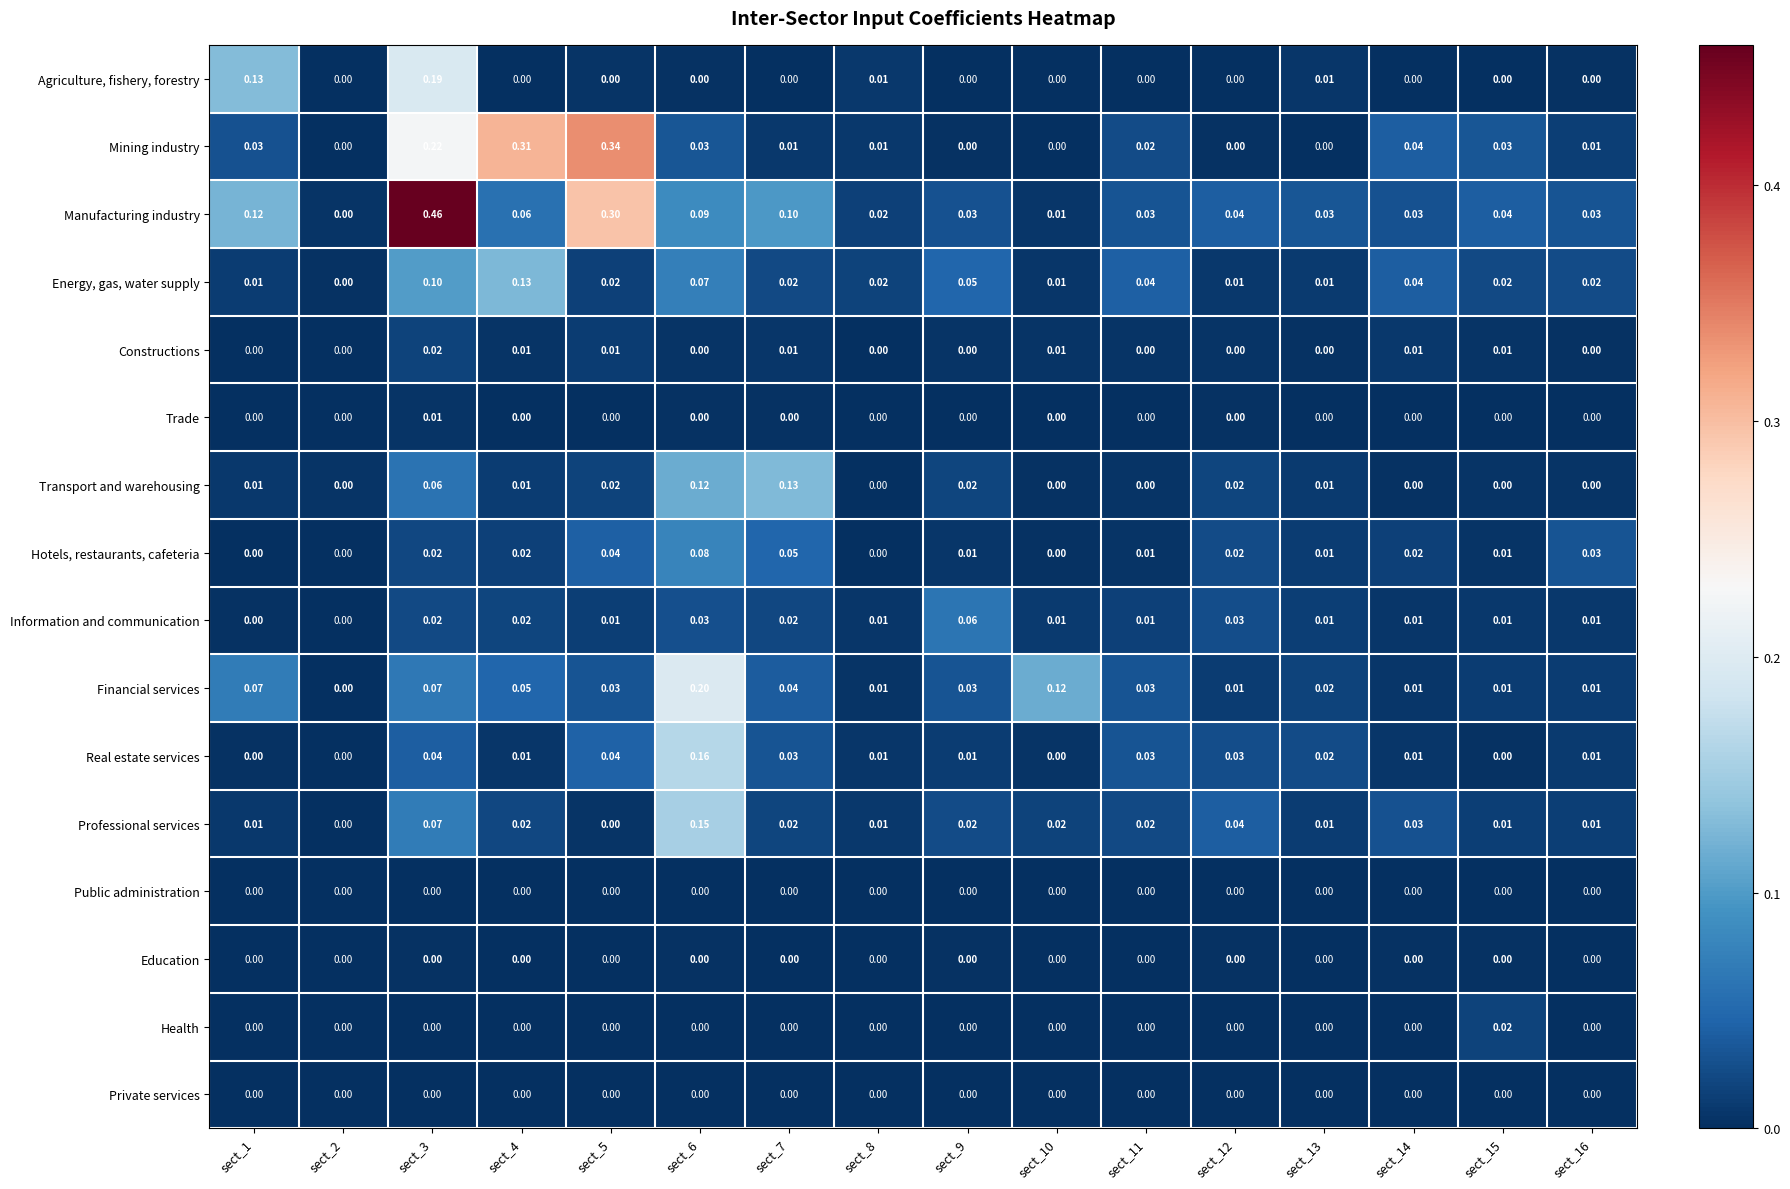

How many distinct data groups are displayed?

16